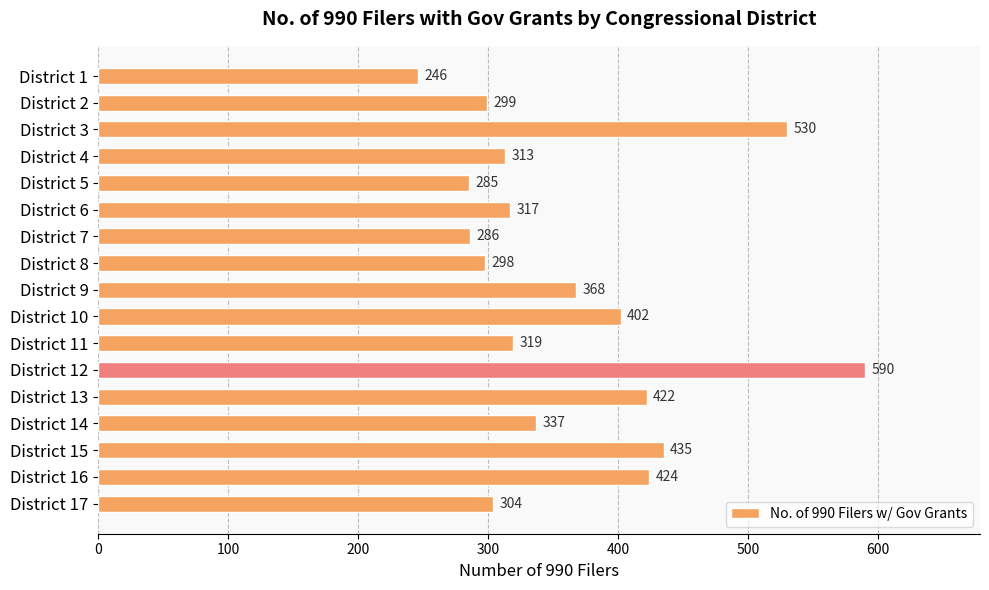

The value at District 11 is 319. True or false?

True